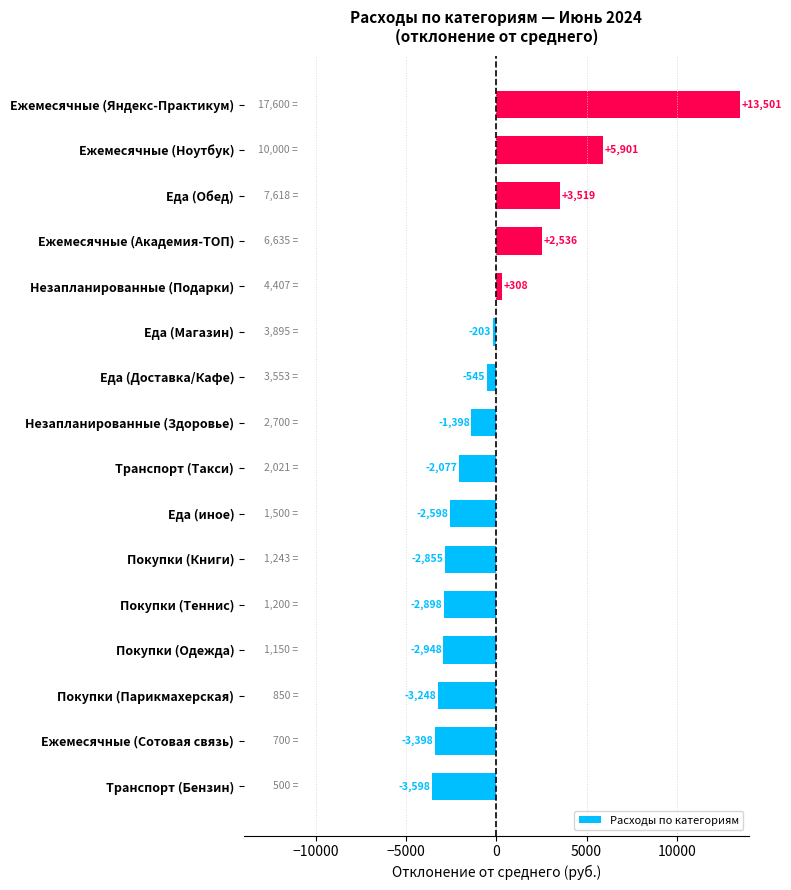

The value at Транспорт (Бензин) is -3598.2. True or false?

True